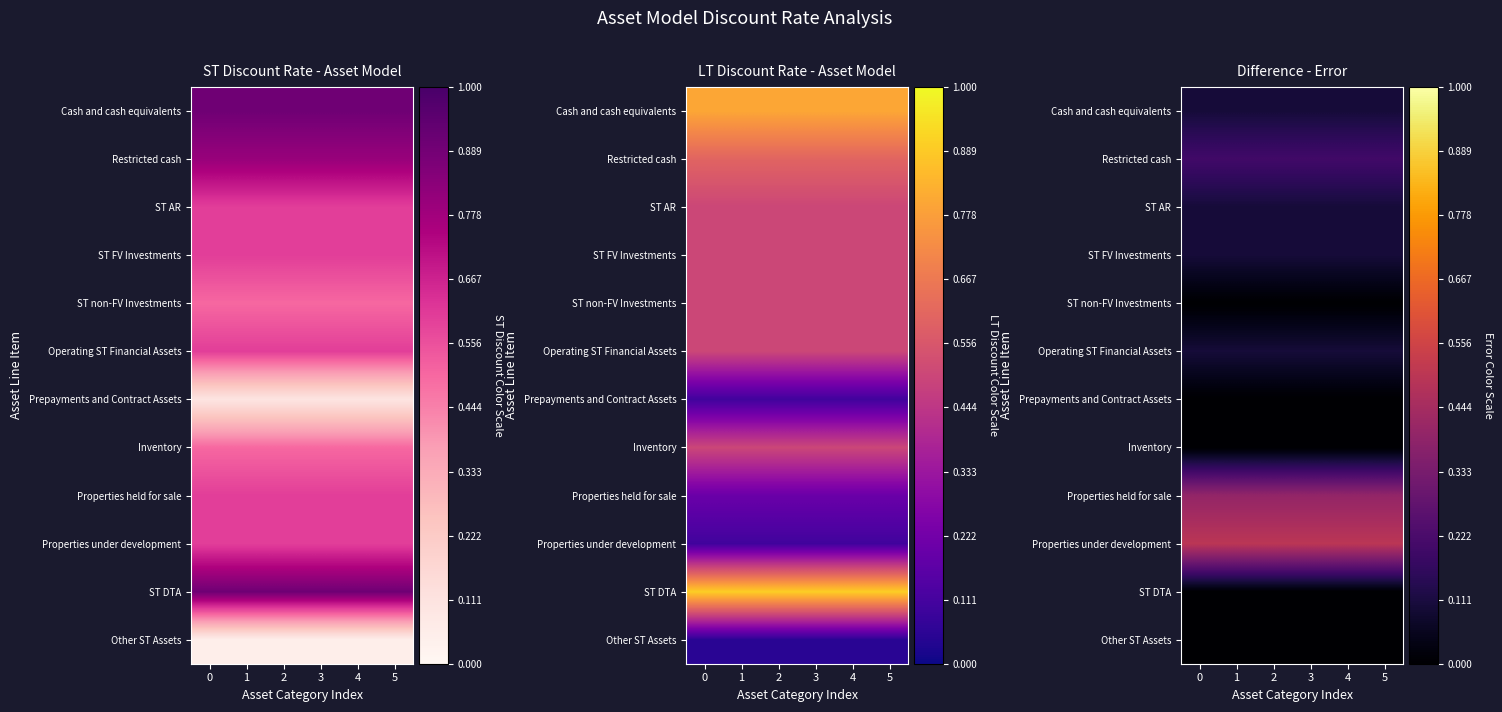

What is the sum of the ST FV Investments values at 5 and 0?

0.2